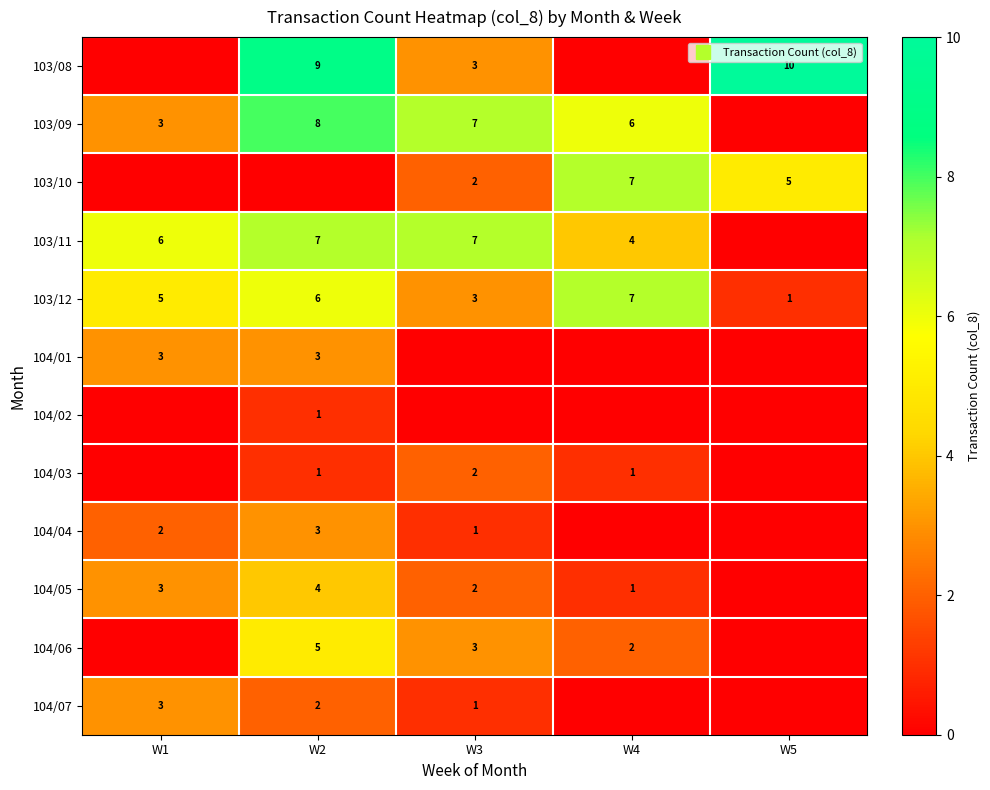

What is the approximate value of 103/11 at W1?

6